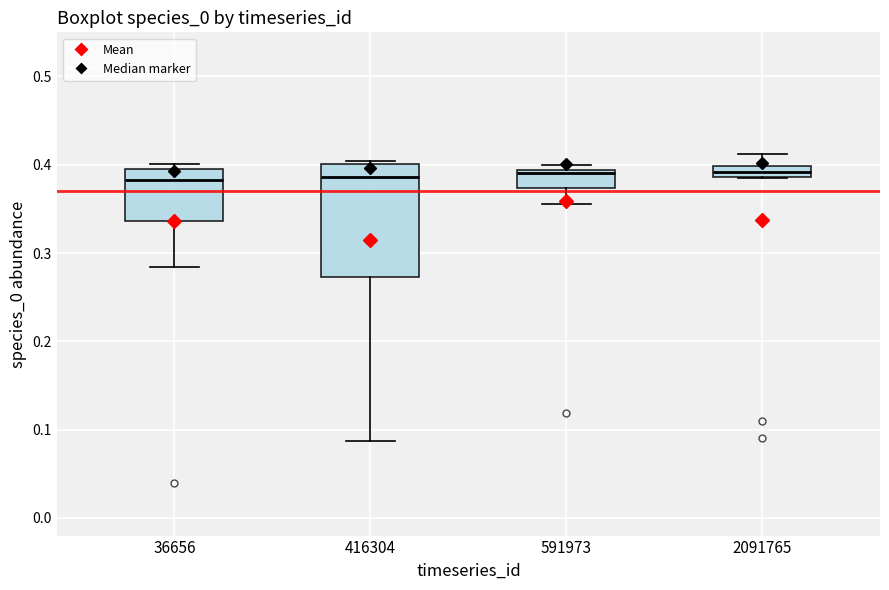

Which box is the tallest, from its lower edge to its upper edge?

416304